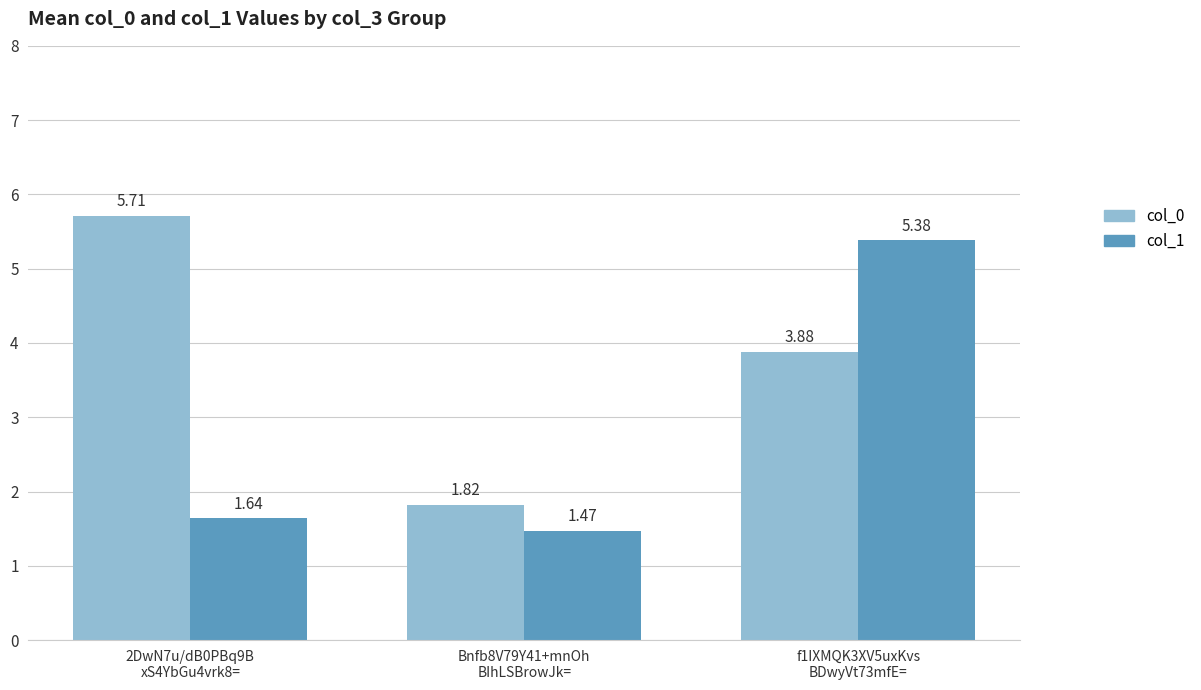

The col_0 series shows 1.9 at f1IXMQK3XV5uxKvs
BDwyVt73mfE=. True or false?

False